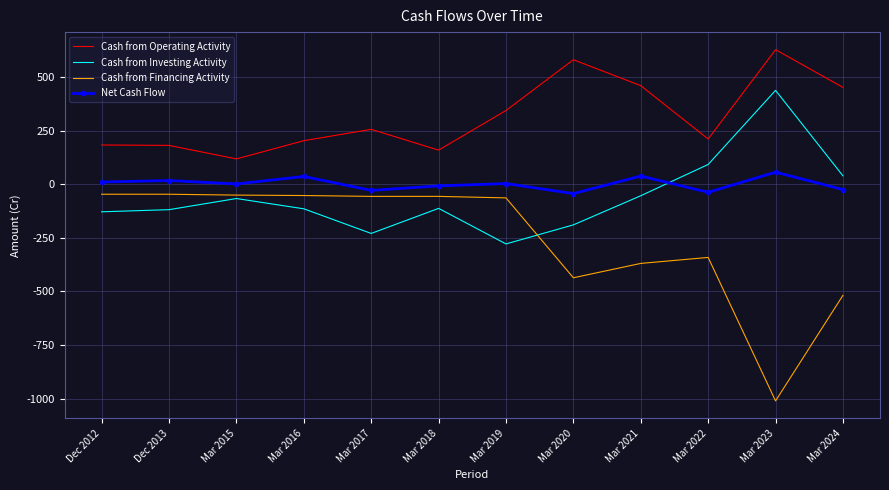

Which series has the widest spread of values?

Cash from Financing Activity